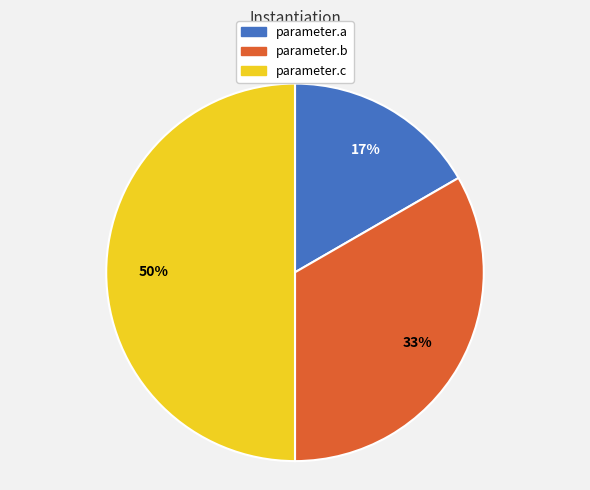

Count the number of slices in the pie.

3